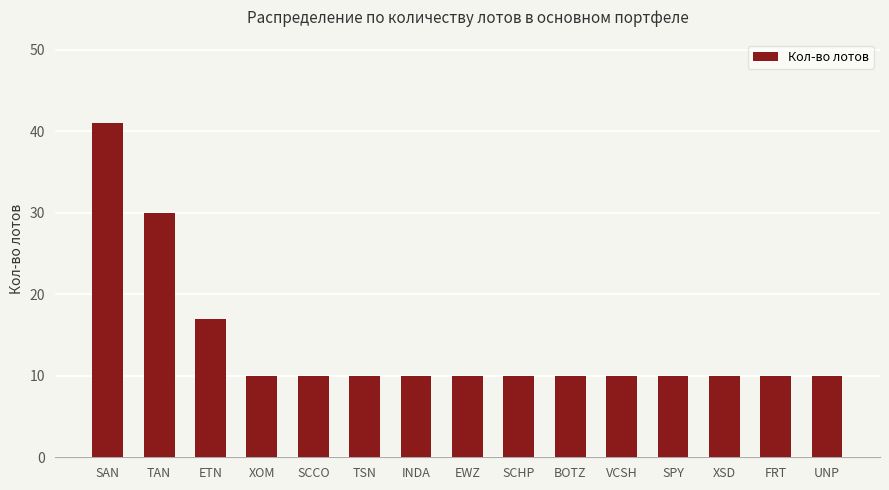

What position from the right is SCHP?

7